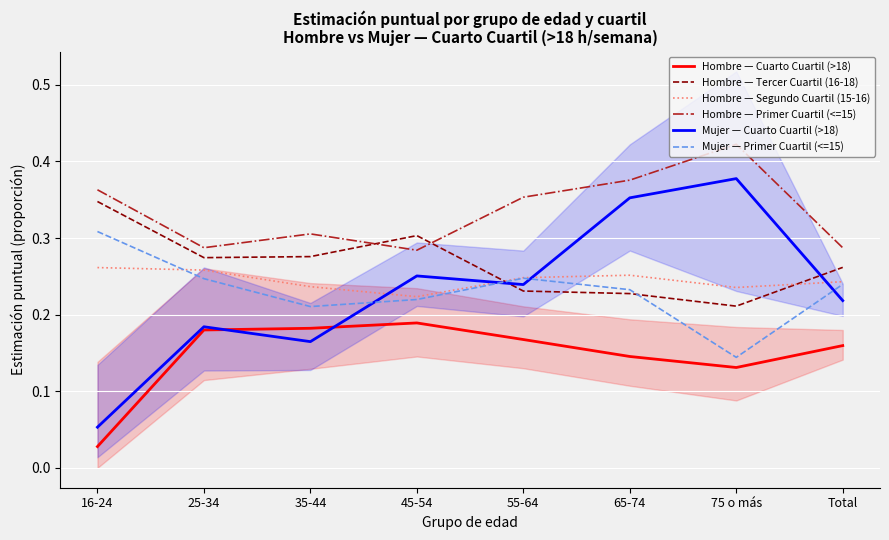

What is the maximum value shown in the chart?

0.4